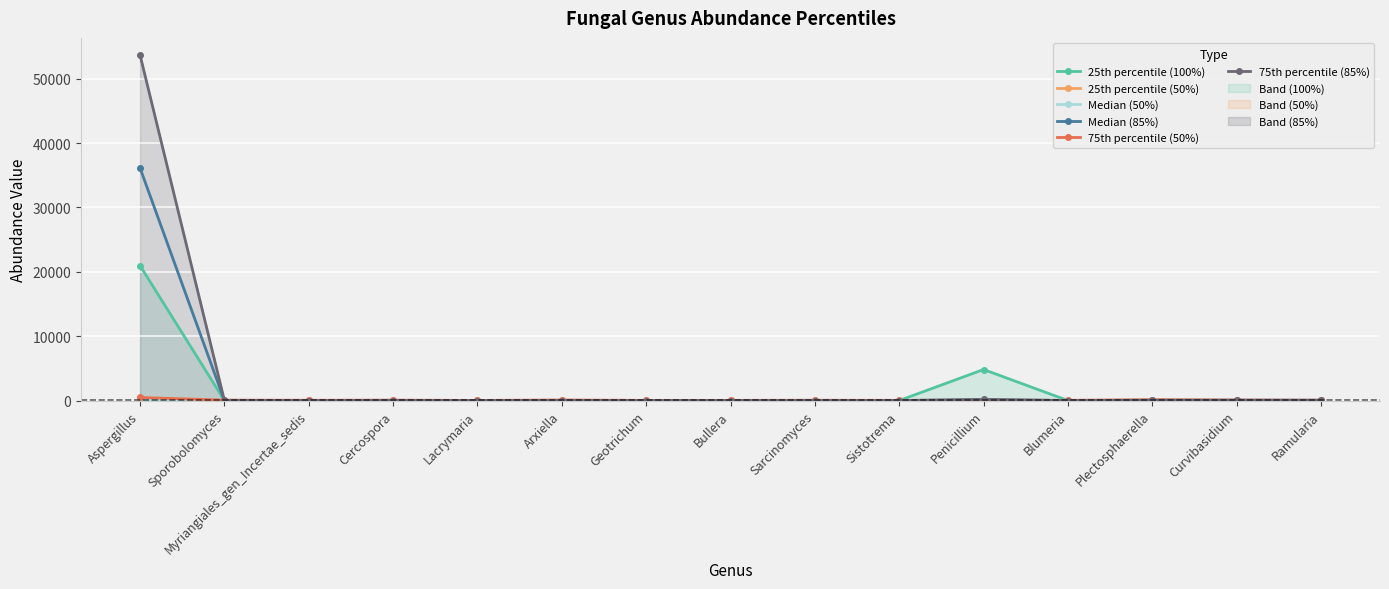

What is the maximum value for 25th percentile (100%)?

20946.4